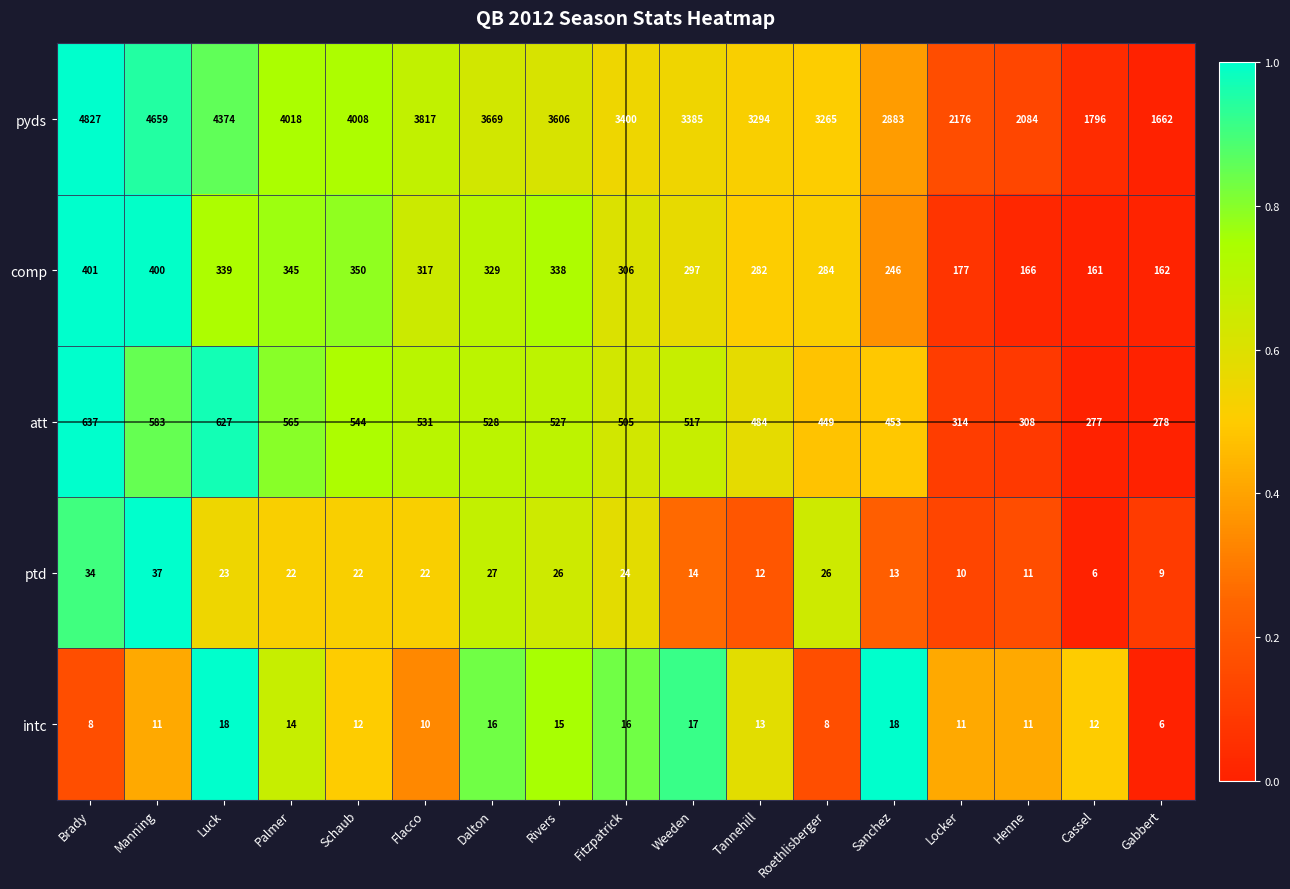

Which category has the highest value in the att series?

Brady